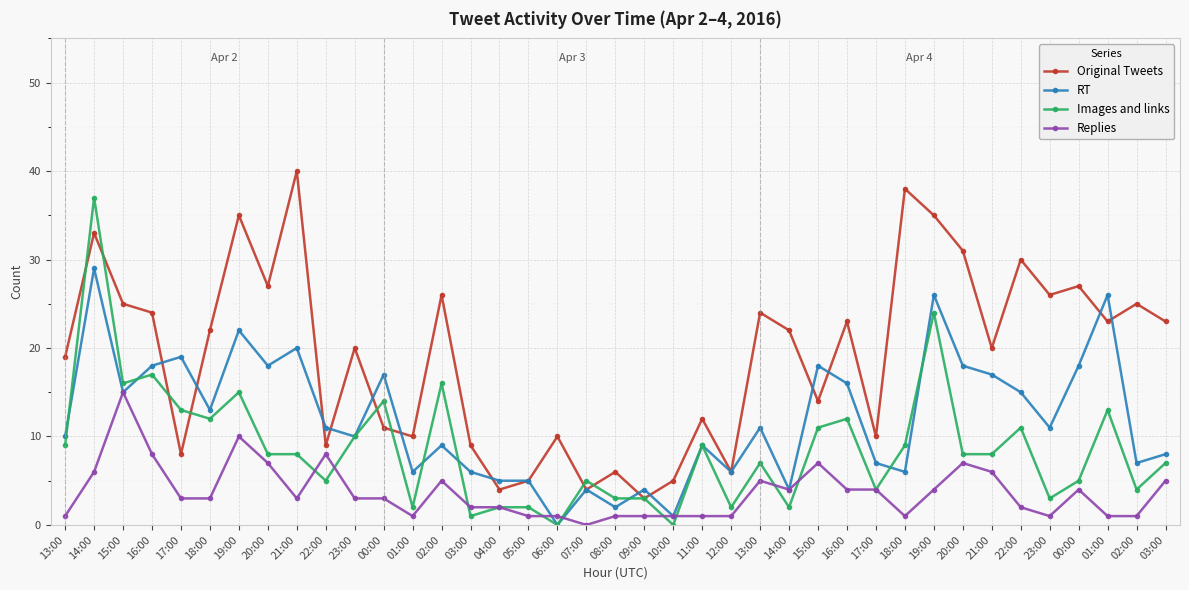

Reading left to right, what are all the values shown in this chart?

Original Tweets: 13:00=19	14:00=33	15:00=25	16:00=24	17:00=8	18:00=22	19:00=35	20:00=27	21:00=40	22:00=9	23:00=20	00:00=11	01:00=10	02:00=26	03:00=9	04:00=4	05:00=5	06:00=10	07:00=4	08:00=6	09:00=3	10:00=5	11:00=12	12:00=6	13:00=24	14:00=22	15:00=14	16:00=23	17:00=10	18:00=38	19:00=35	20:00=31	21:00=20	22:00=30	23:00=26	00:00=27	01:00=23	02:00=25	03:00=23
RT: 13:00=10	14:00=29	15:00=15	16:00=18	17:00=19	18:00=13	19:00=22	20:00=18	21:00=20	22:00=11	23:00=10	00:00=17	01:00=6	02:00=9	03:00=6	04:00=5	05:00=5	06:00=0	07:00=4	08:00=2	09:00=4	10:00=1	11:00=9	12:00=6	13:00=11	14:00=4	15:00=18	16:00=16	17:00=7	18:00=6	19:00=26	20:00=18	21:00=17	22:00=15	23:00=11	00:00=18	01:00=26	02:00=7	03:00=8
Images and links: 13:00=9	14:00=37	15:00=16	16:00=17	17:00=13	18:00=12	19:00=15	20:00=8	21:00=8	22:00=5	23:00=10	00:00=14	01:00=2	02:00=16	03:00=1	04:00=2	05:00=2	06:00=0	07:00=5	08:00=3	09:00=3	10:00=0	11:00=9	12:00=2	13:00=7	14:00=2	15:00=11	16:00=12	17:00=4	18:00=9	19:00=24	20:00=8	21:00=8	22:00=11	23:00=3	00:00=5	01:00=13	02:00=4	03:00=7
Replies: 13:00=1	14:00=6	15:00=15	16:00=8	17:00=3	18:00=3	19:00=10	20:00=7	21:00=3	22:00=8	23:00=3	00:00=3	01:00=1	02:00=5	03:00=2	04:00=2	05:00=1	06:00=1	07:00=0	08:00=1	09:00=1	10:00=1	11:00=1	12:00=1	13:00=5	14:00=4	15:00=7	16:00=4	17:00=4	18:00=1	19:00=4	20:00=7	21:00=6	22:00=2	23:00=1	00:00=4	01:00=1	02:00=1	03:00=5